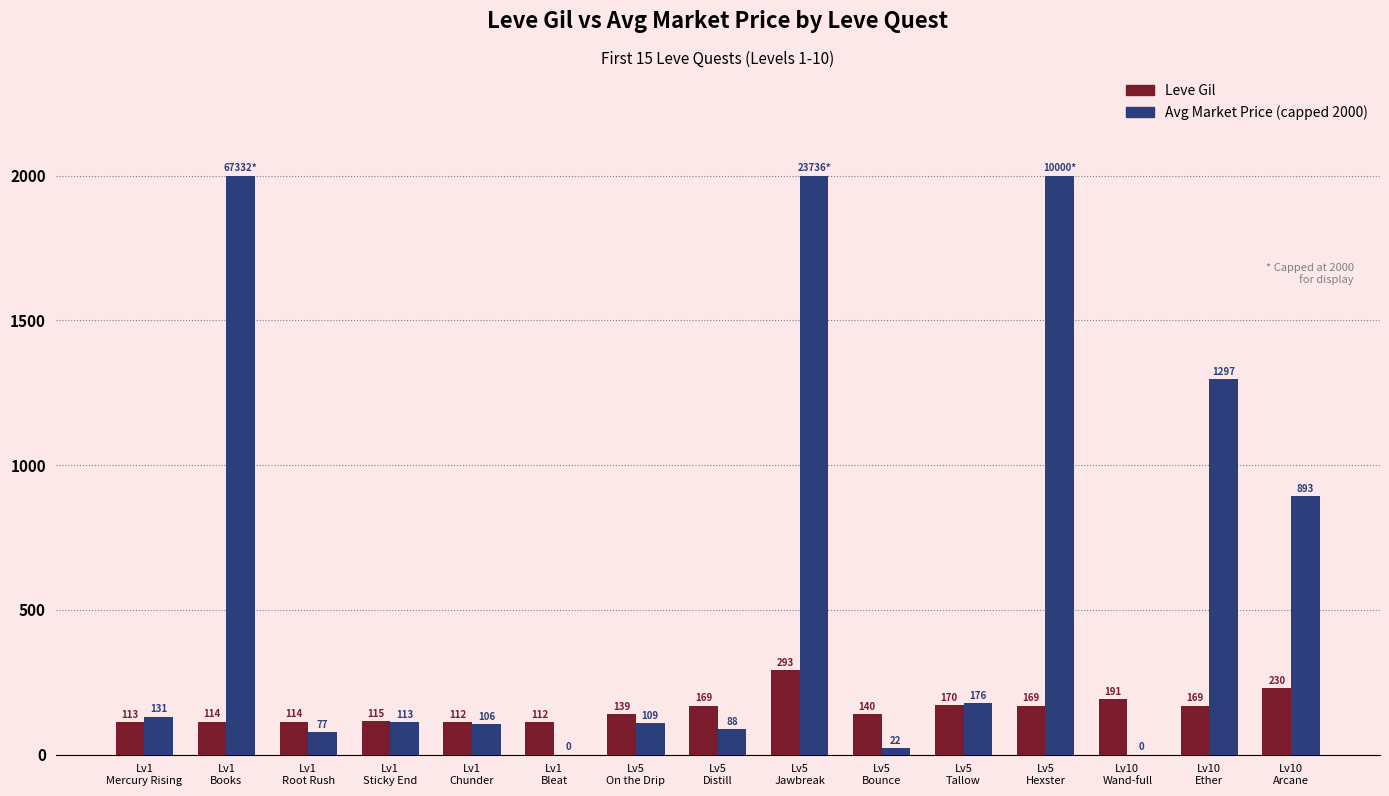

What is the greatest value displayed?

2000.0